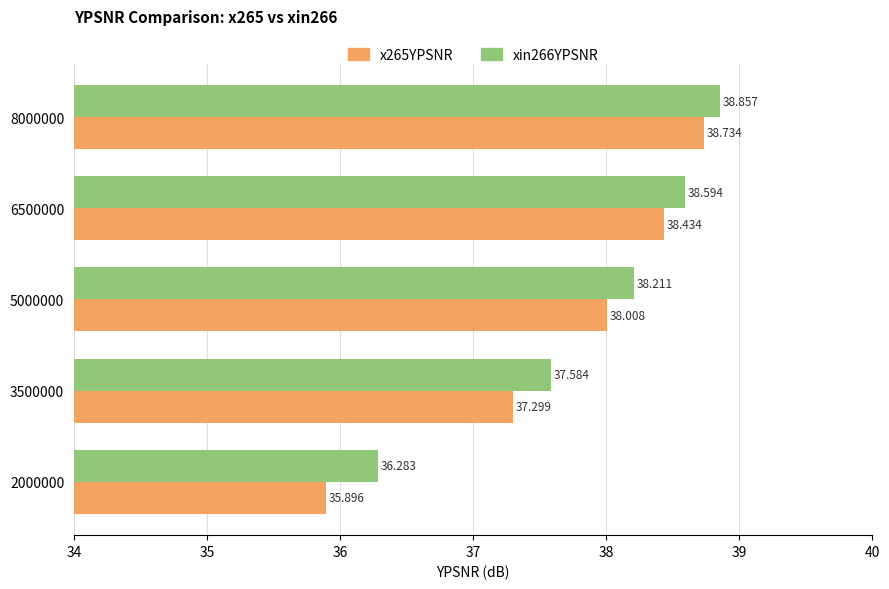

Is the value of xin266YPSNR at 6500000 greater than the value of x265YPSNR at 2000000?

Yes